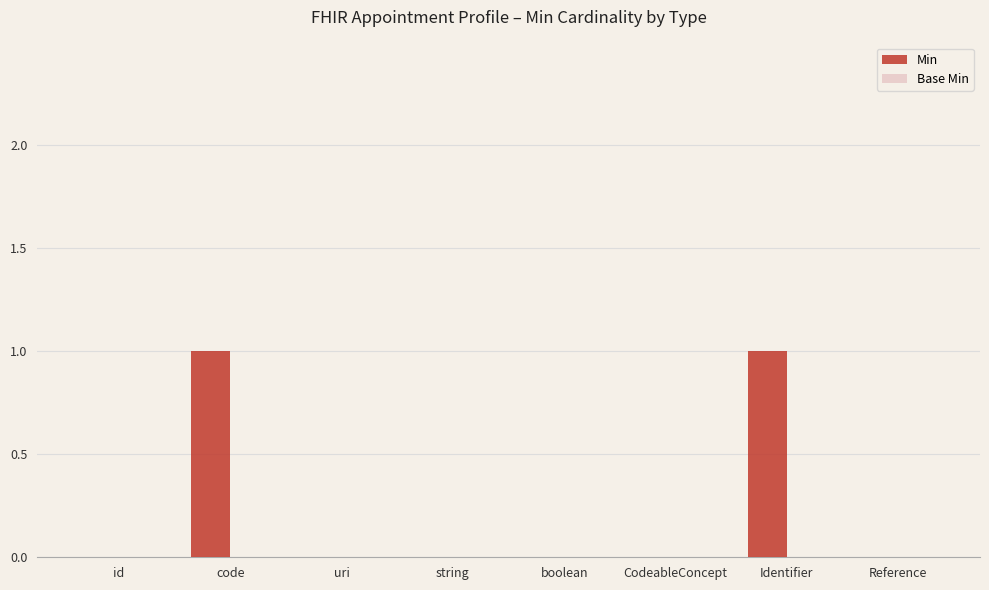

The chart shows a value of 1 at string. True or false?

False